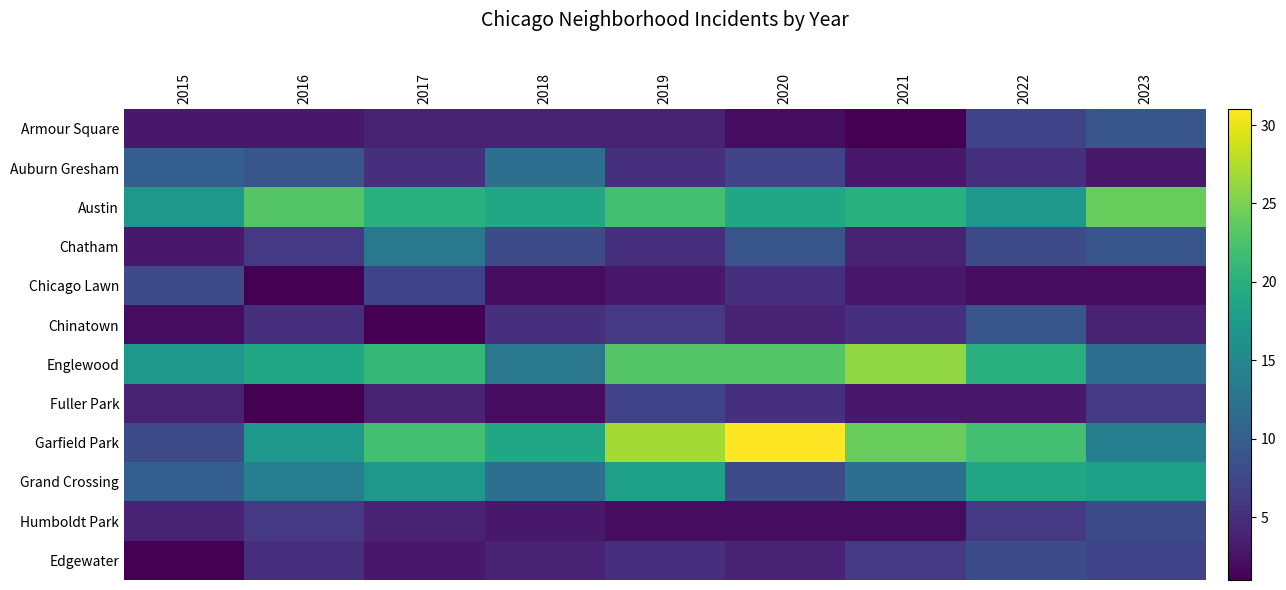

Between 2019 and 2020, which series saw the biggest shift?

Grand Crossing